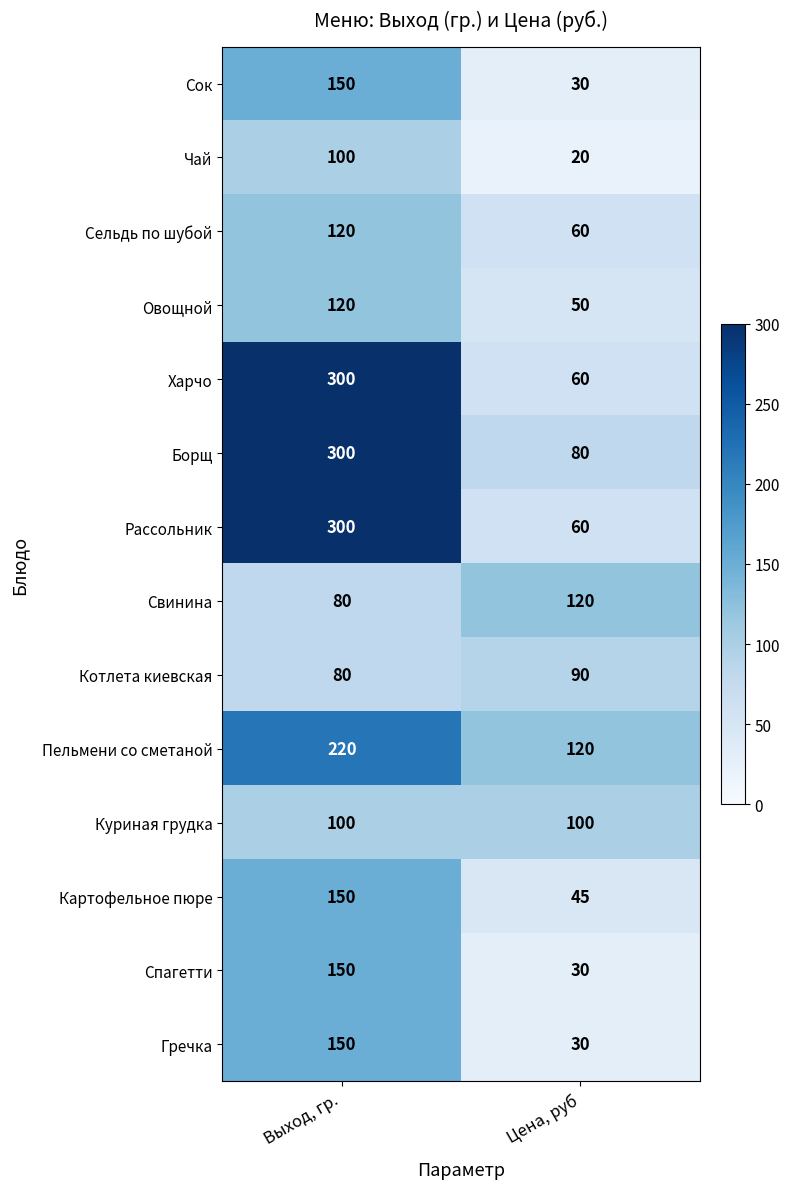

What is the maximum value shown in the chart?

300